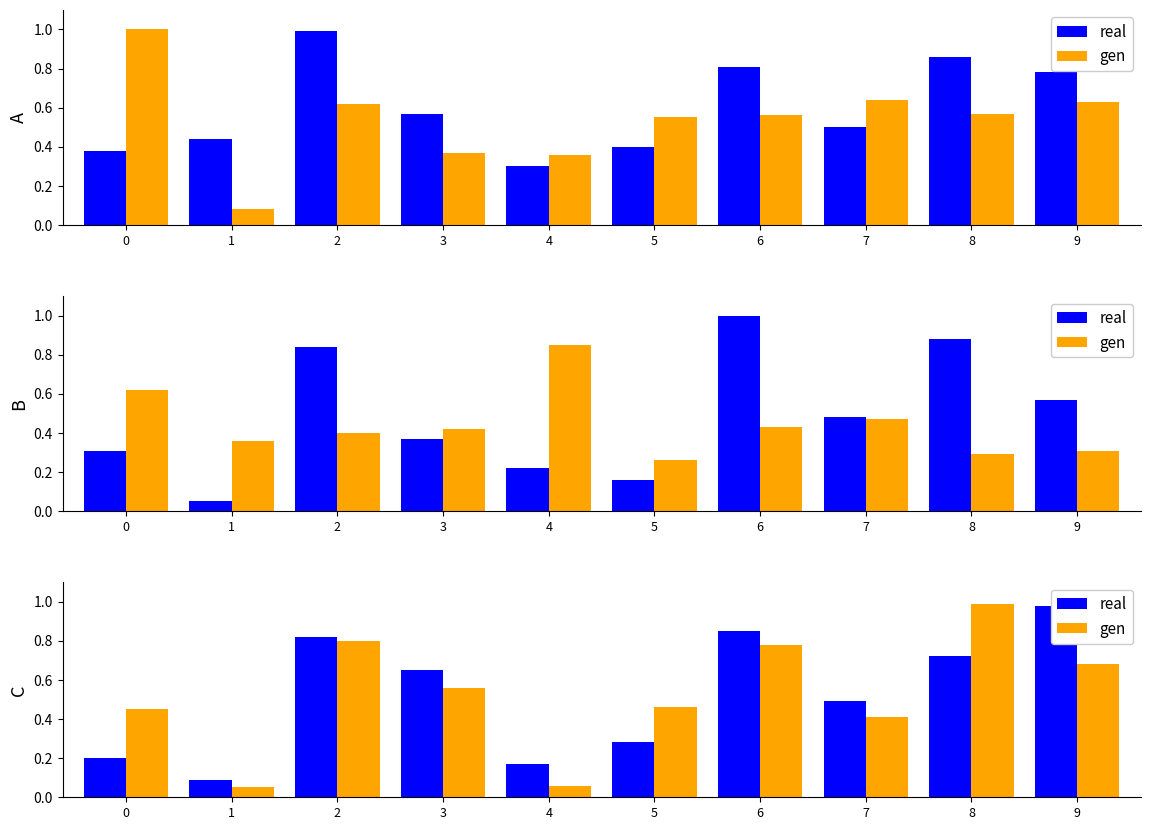

The value of gen at 8 is 0.5. True or false?

False